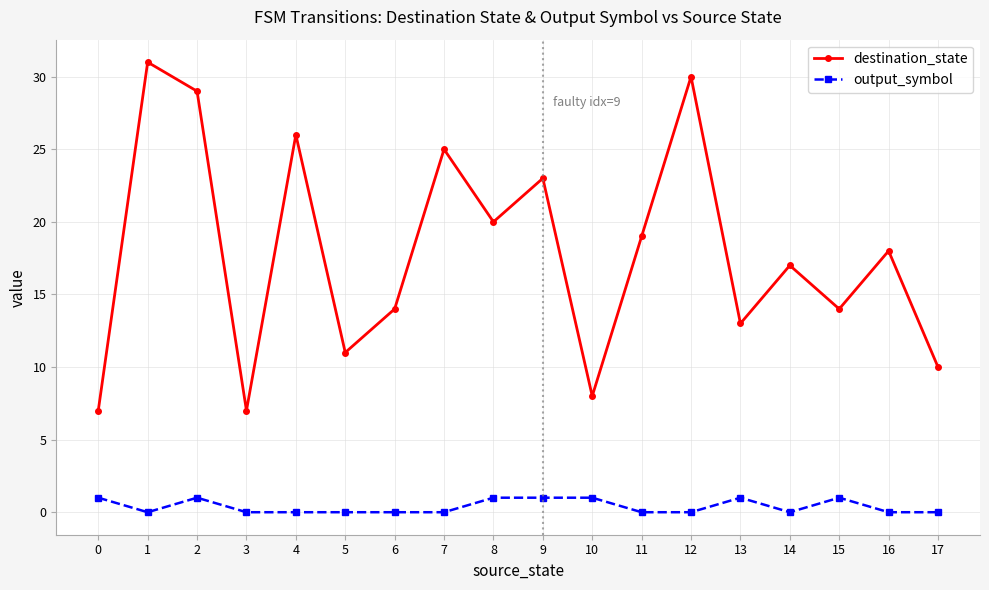

Reading left to right, transcribe all the data shown in this chart.

destination_state: 0=7	1=31	2=29	3=7	4=26	5=11	6=14	7=25	8=20	9=23	10=8	11=19	12=30	13=13	14=17	15=14	16=18	17=10
output_symbol: 0=1	1=0	2=1	3=0	4=0	5=0	6=0	7=0	8=1	9=1	10=1	11=0	12=0	13=1	14=0	15=1	16=0	17=0